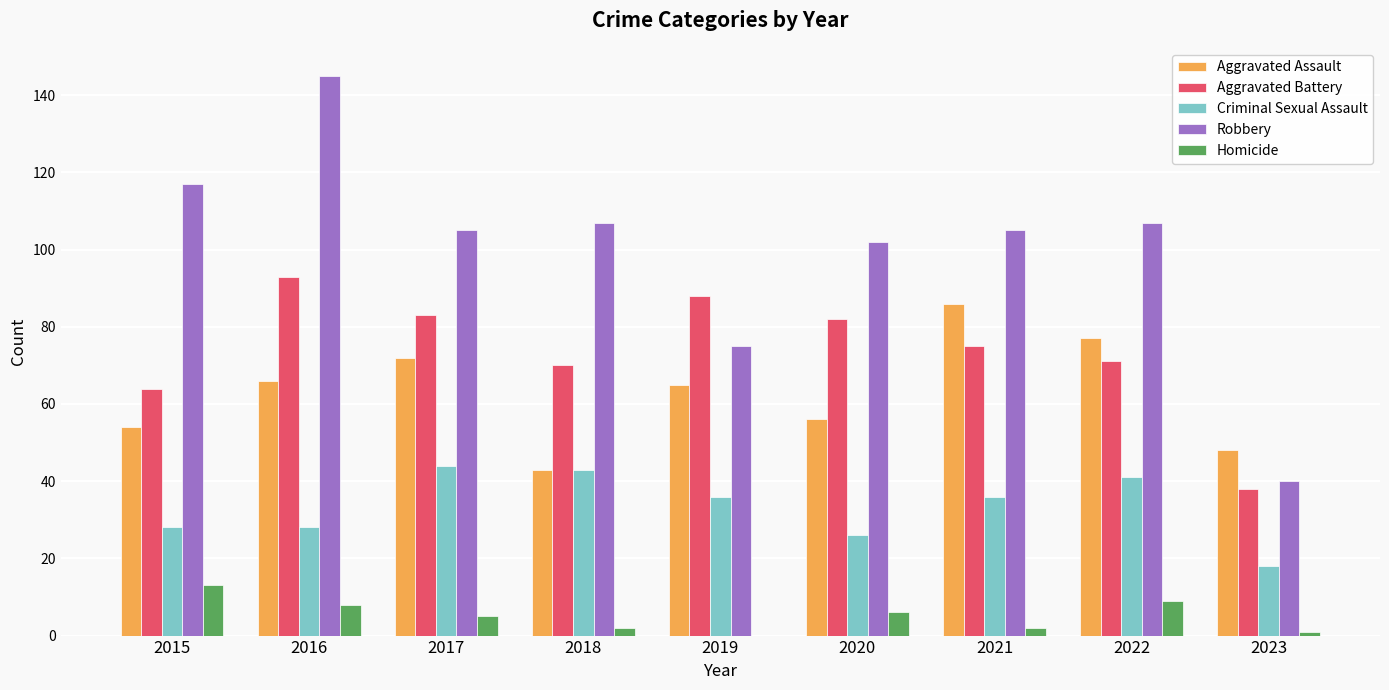

At which category is the sum across all series the highest?

2016